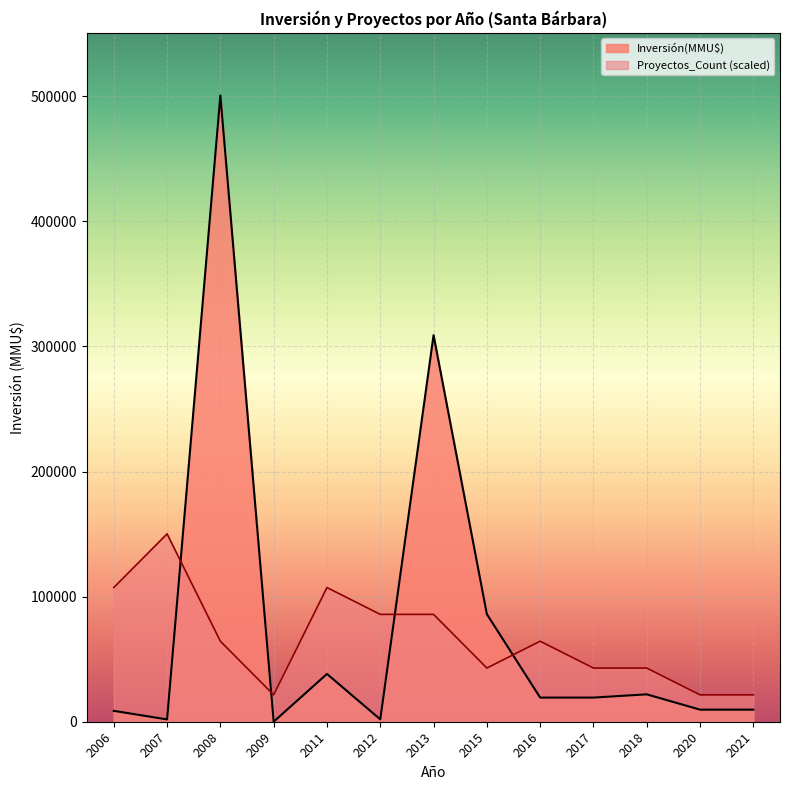

List the series in order of their peak value, highest first.

Inversión(MMU$), Proyectos_Count (scaled)